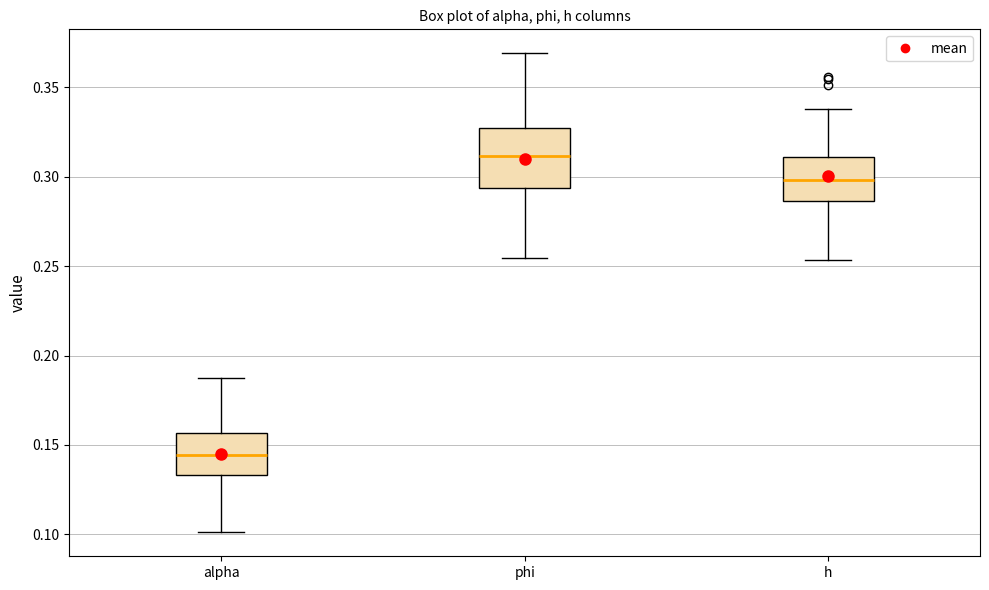

Which box is the tallest, from its lower edge to its upper edge?

phi